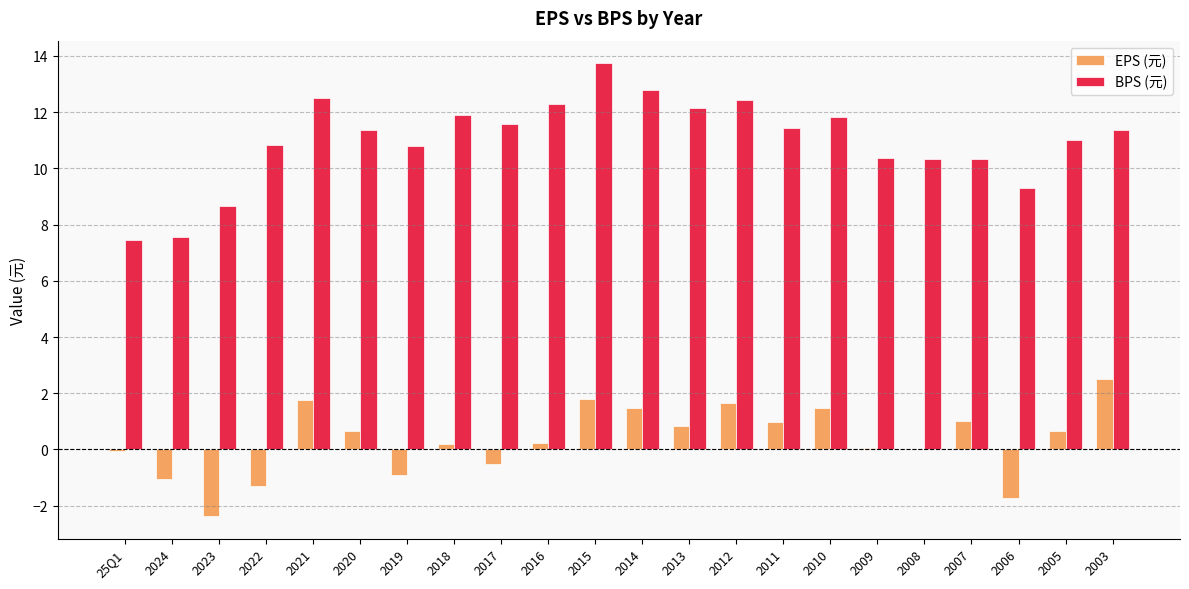

How many distinct data groups are displayed?

2